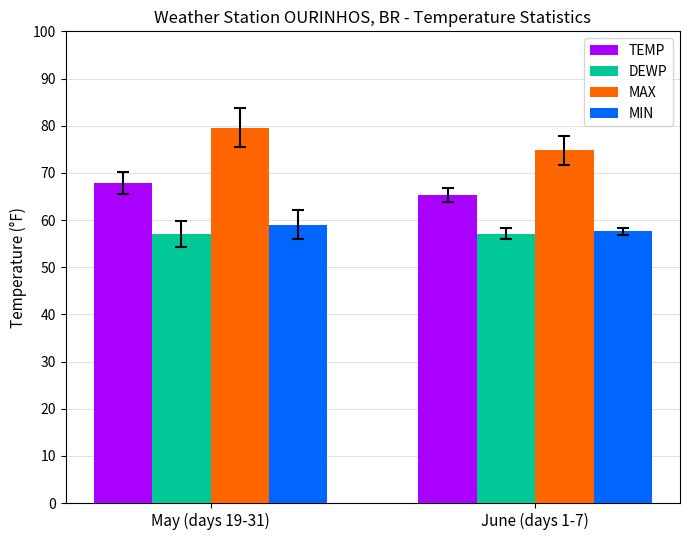

Which series has the largest total across all categories?

MAX